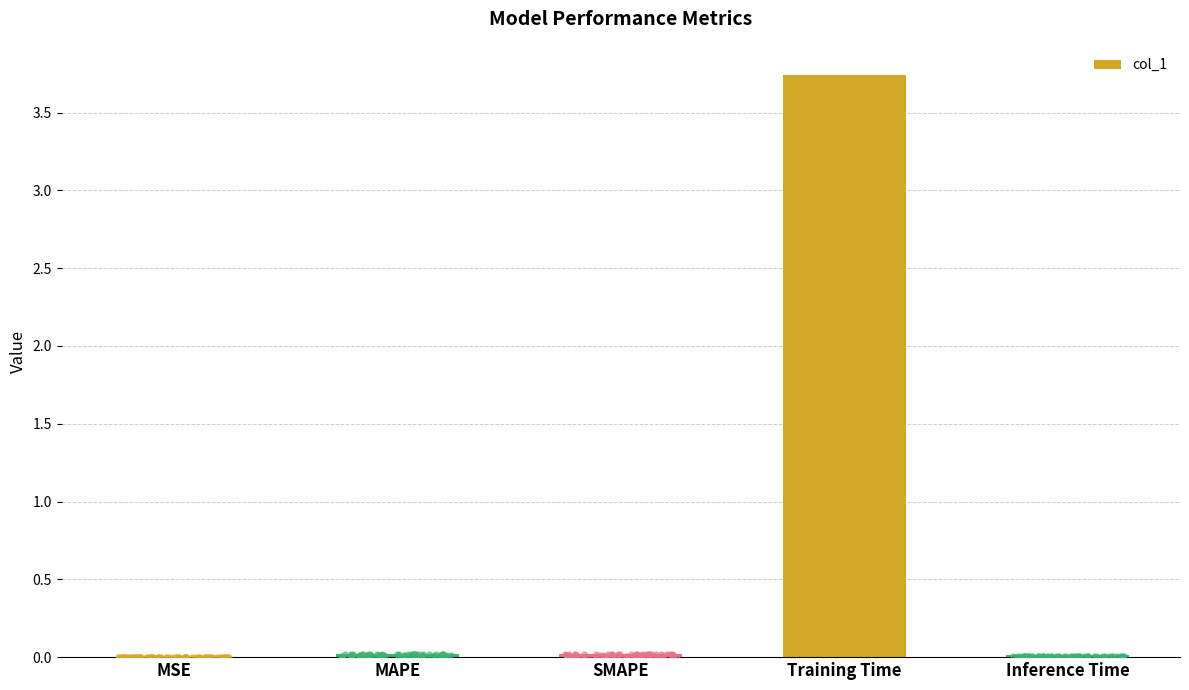

Between MAPE and SMAPE, which is larger?

MAPE